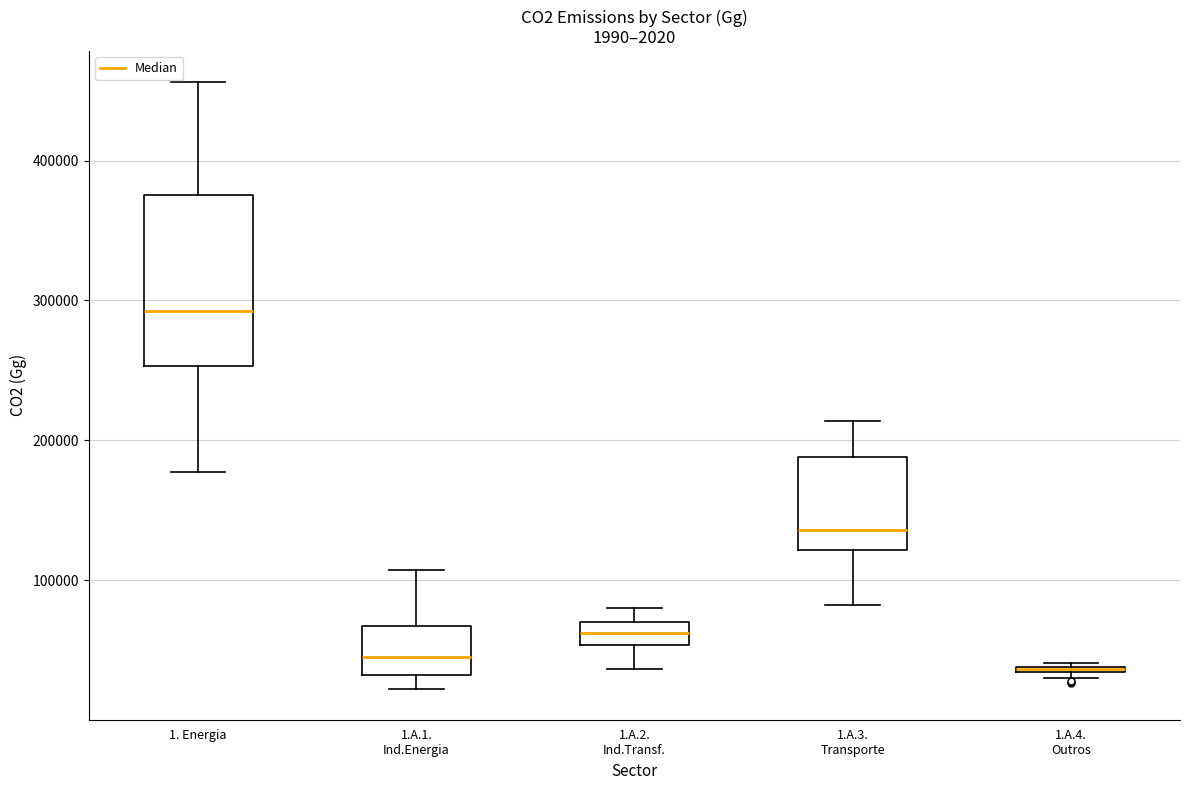

Comparing the boxes themselves (not the whiskers), which one is the tallest?

1. Energia